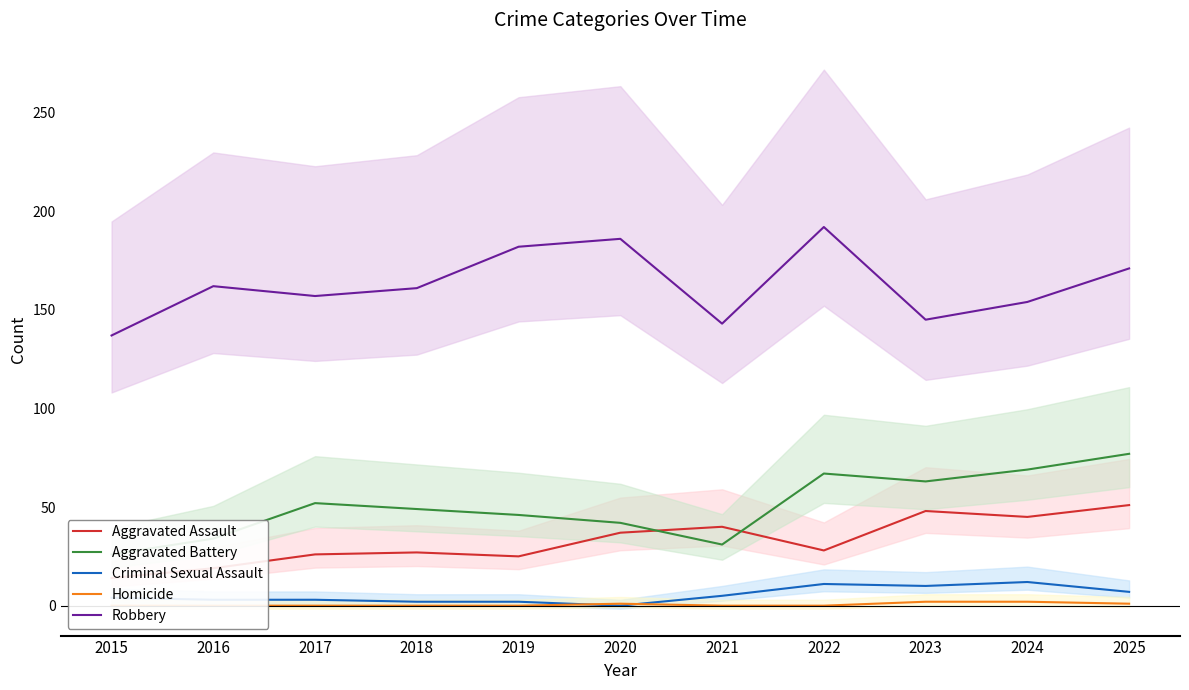

What is the total value across all series at 2017?

238